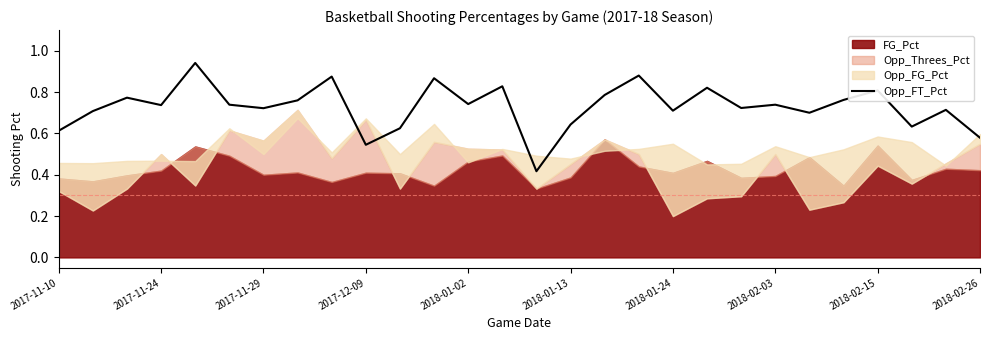

The value of Opp_FT_Pct at 2018-01-24 is 0.5. True or false?

False